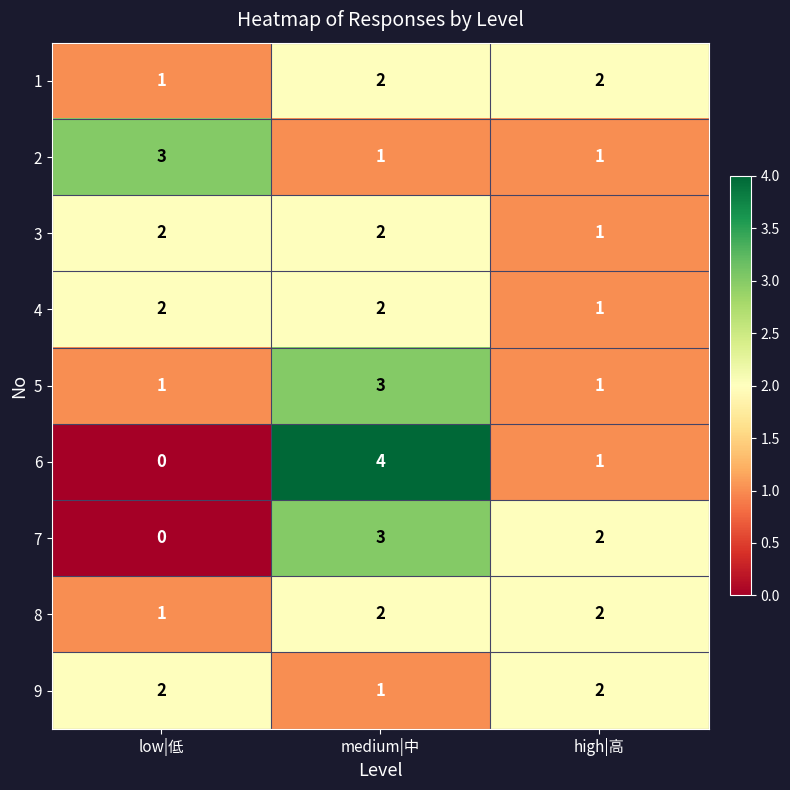

Is it true that 9 equals 1 at medium|中?

True